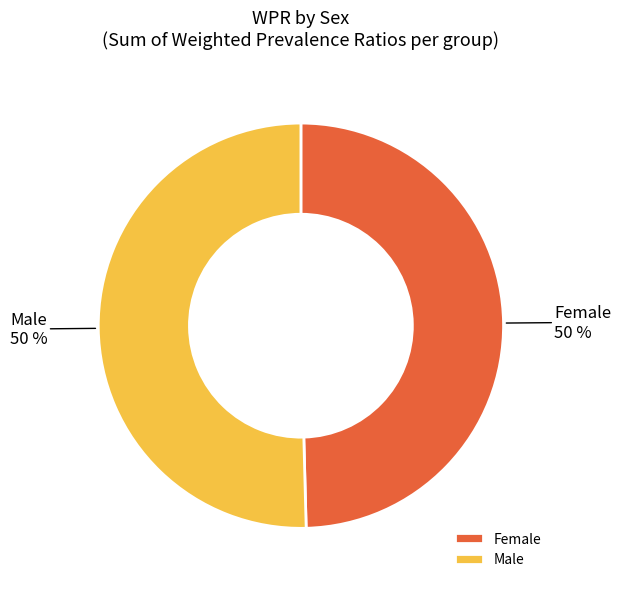

Is it true that Male is 50% of the pie?

True